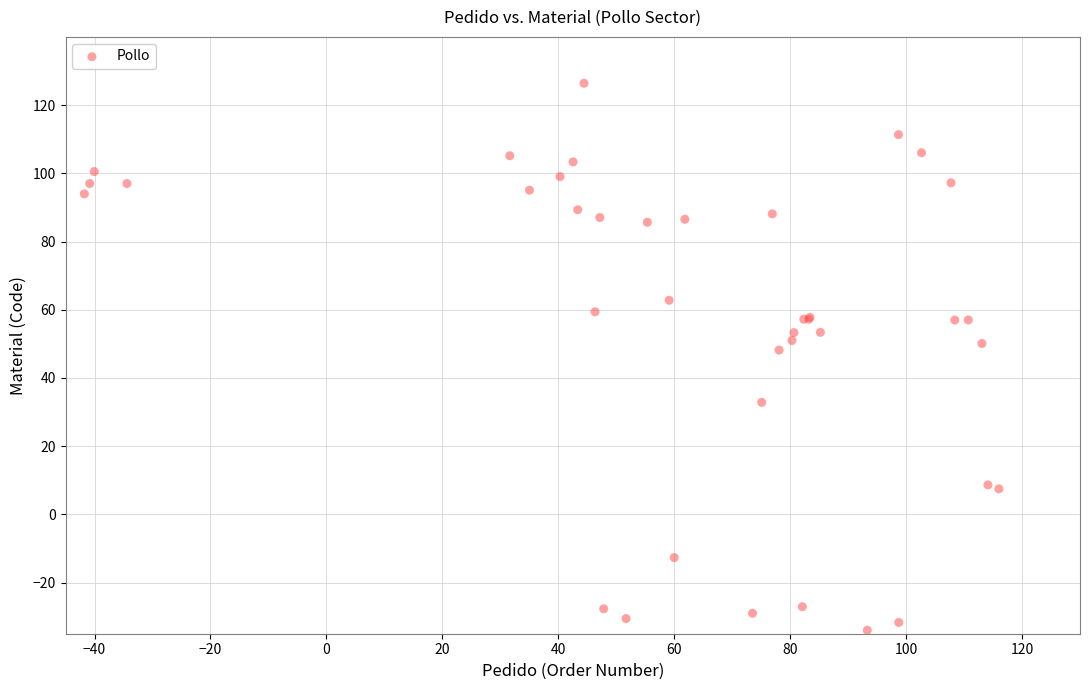

What Y value in the scatter plot is closest to 46?

48.2